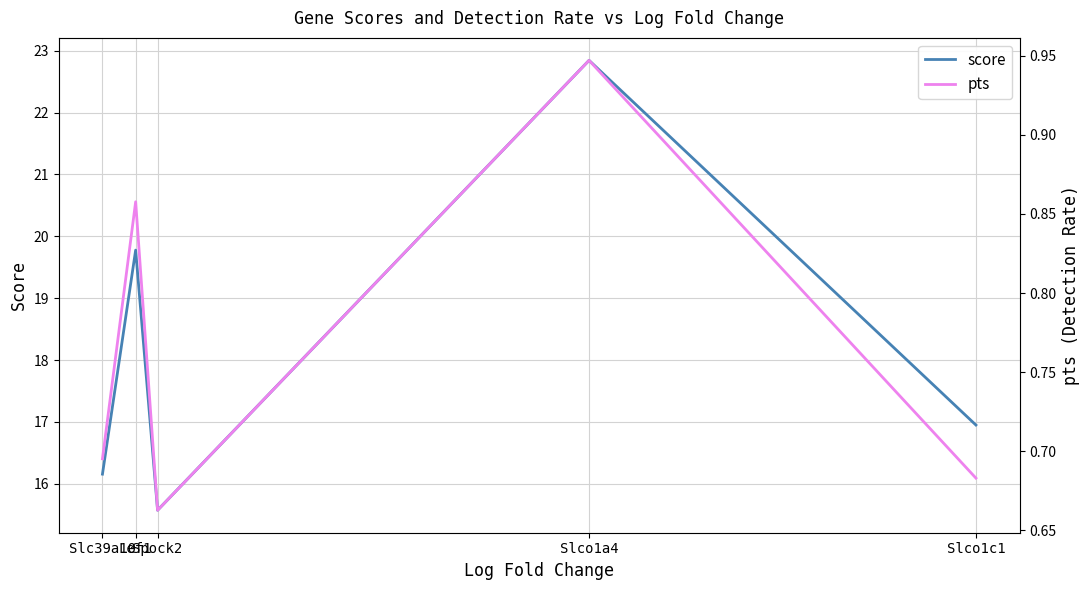

What is the average value of the score series?

18.3